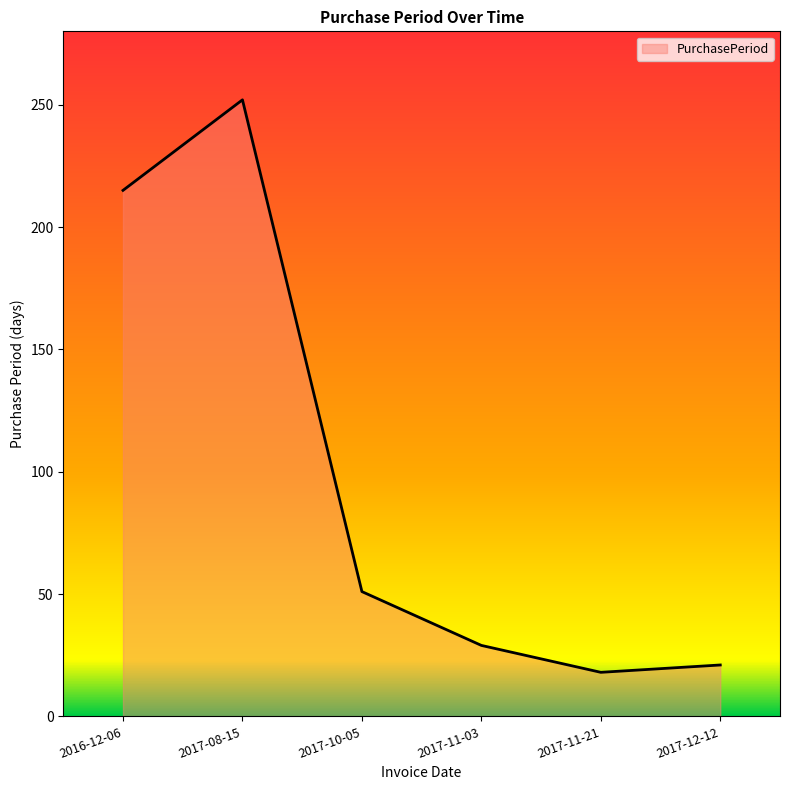

The value at 2017-11-03 is 29. True or false?

True